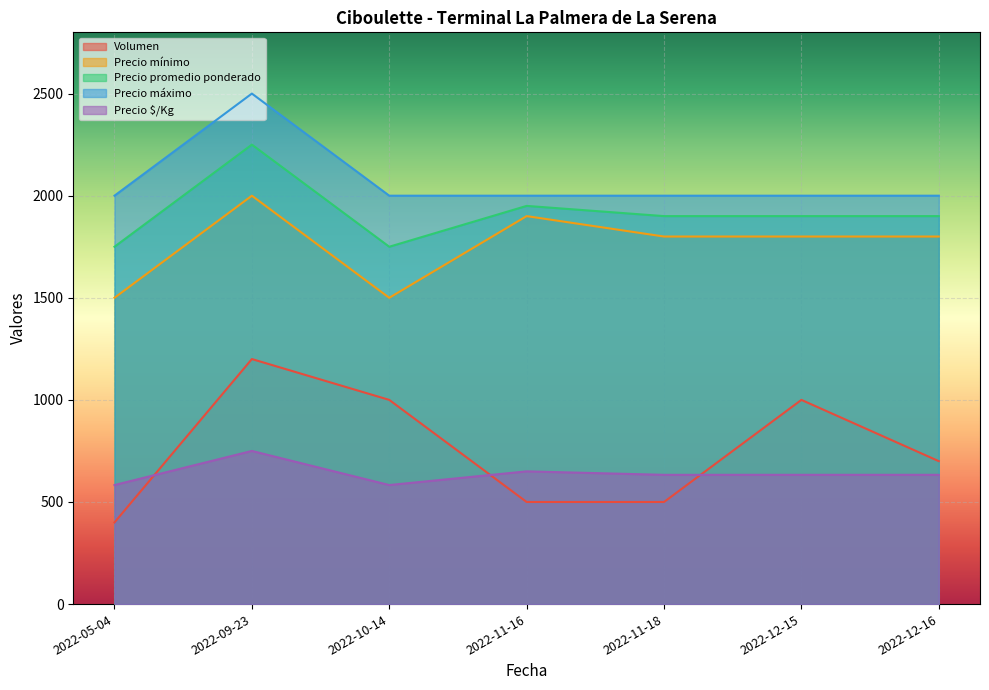

Reading right to left, list all the values displayed in this chart.

Volumen: 2022-12-16=700	2022-12-15=1000	2022-11-18=500	2022-11-16=500	2022-10-14=1000	2022-09-23=1200	2022-05-04=400
Precio mínimo: 2022-12-16=1800	2022-12-15=1800	2022-11-18=1800	2022-11-16=1900	2022-10-14=1500	2022-09-23=2000	2022-05-04=1500
Precio promedio ponderado: 2022-12-16=1900	2022-12-15=1900	2022-11-18=1900	2022-11-16=1950	2022-10-14=1750	2022-09-23=2250	2022-05-04=1750
Precio máximo: 2022-12-16=2000	2022-12-15=2000	2022-11-18=2000	2022-11-16=2000	2022-10-14=2000	2022-09-23=2500	2022-05-04=2000
Precio $/Kg: 2022-12-16=633	2022-12-15=633	2022-11-18=633	2022-11-16=650	2022-10-14=583	2022-09-23=750	2022-05-04=583